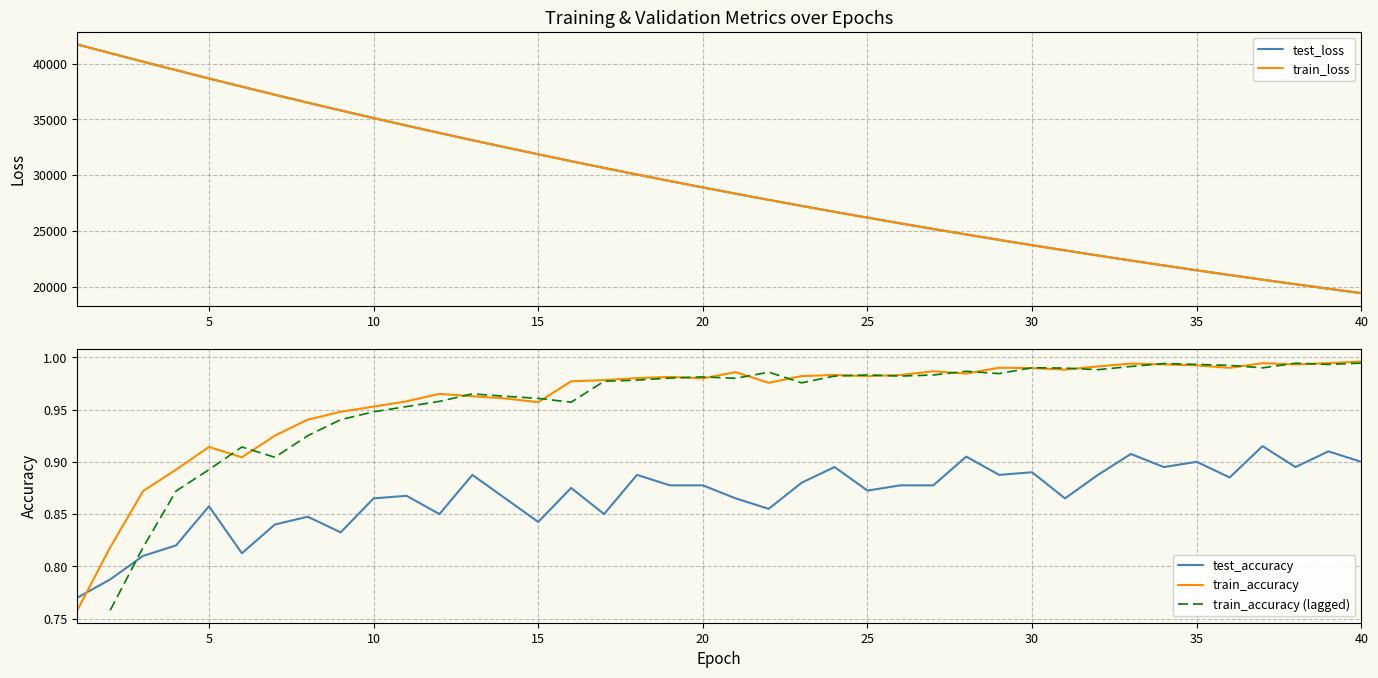

True or false: test_loss and train_accuracy cross at least once.

False